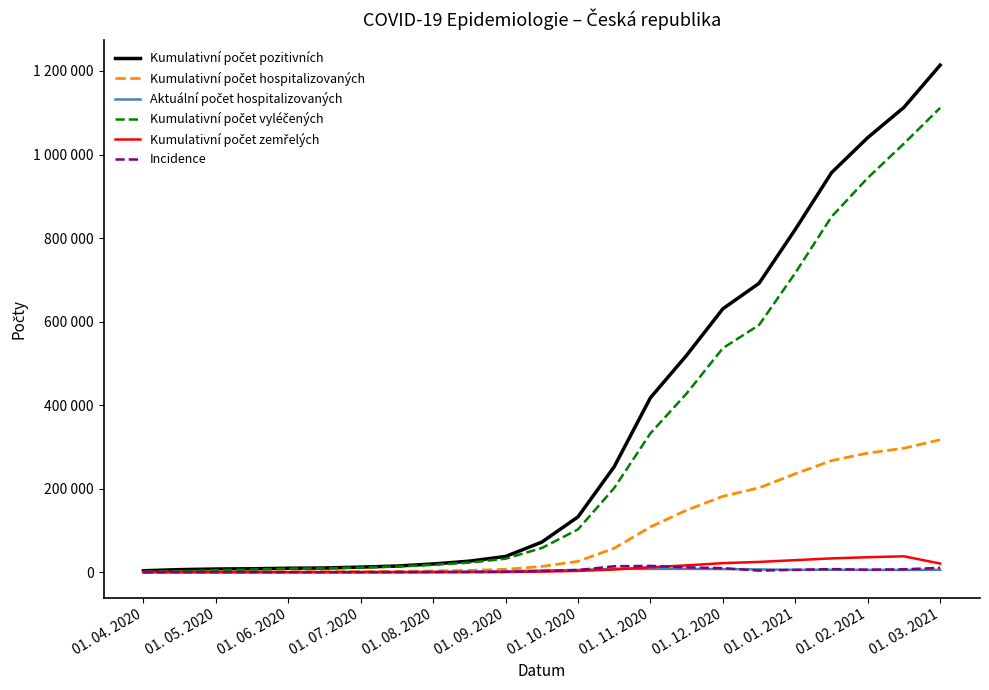

Does the chart display data point markers on the line(s)?

No